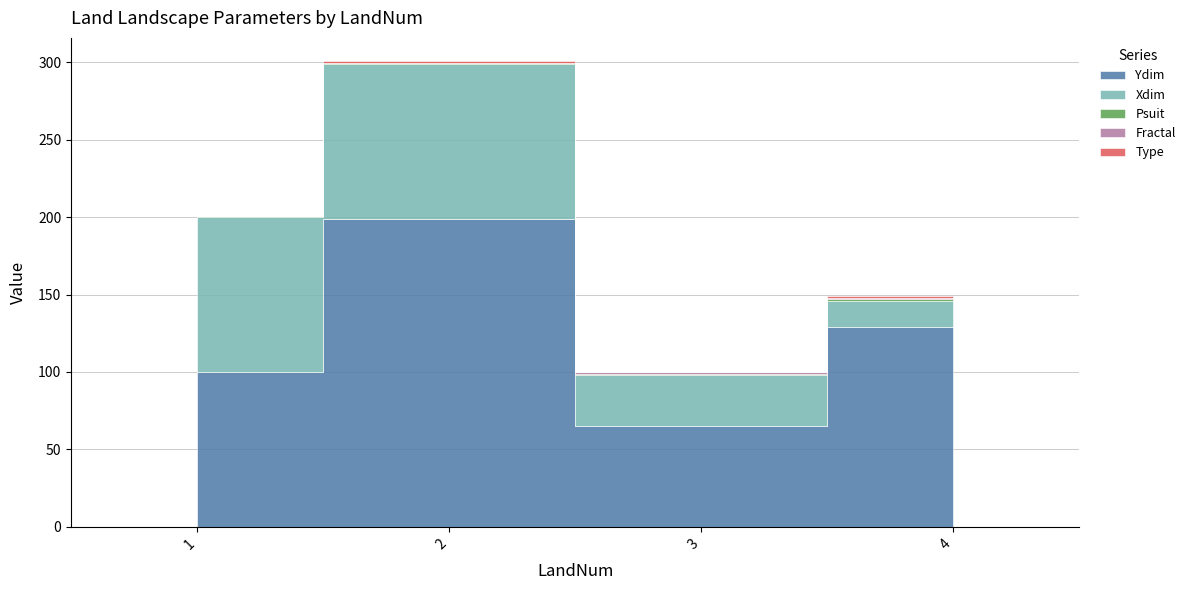

True or false: Psuit and Fractal cross at least once.

True